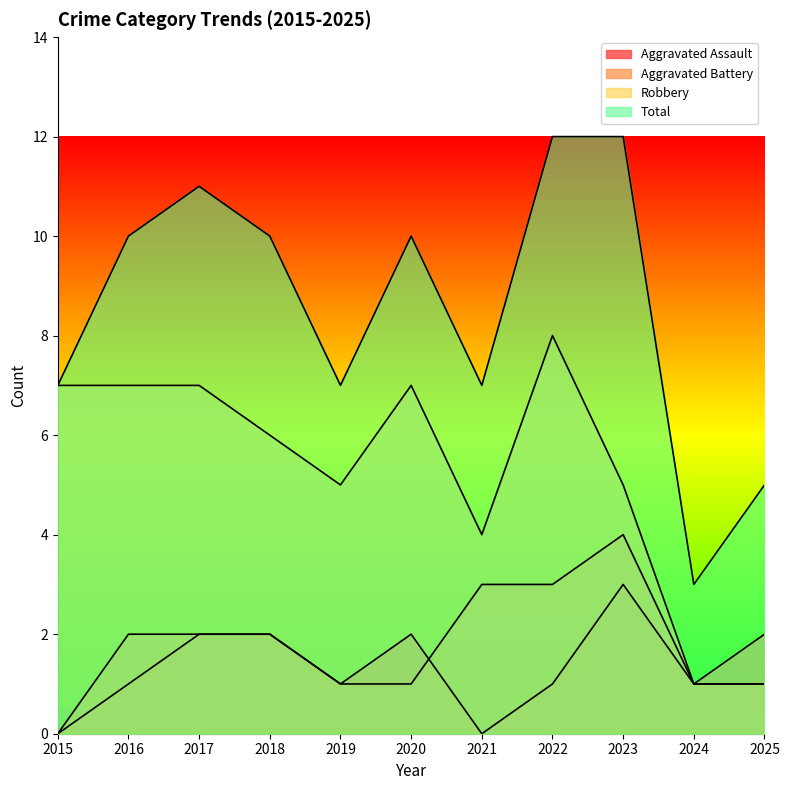

What is the difference between the highest and lowest values at 2020?

9